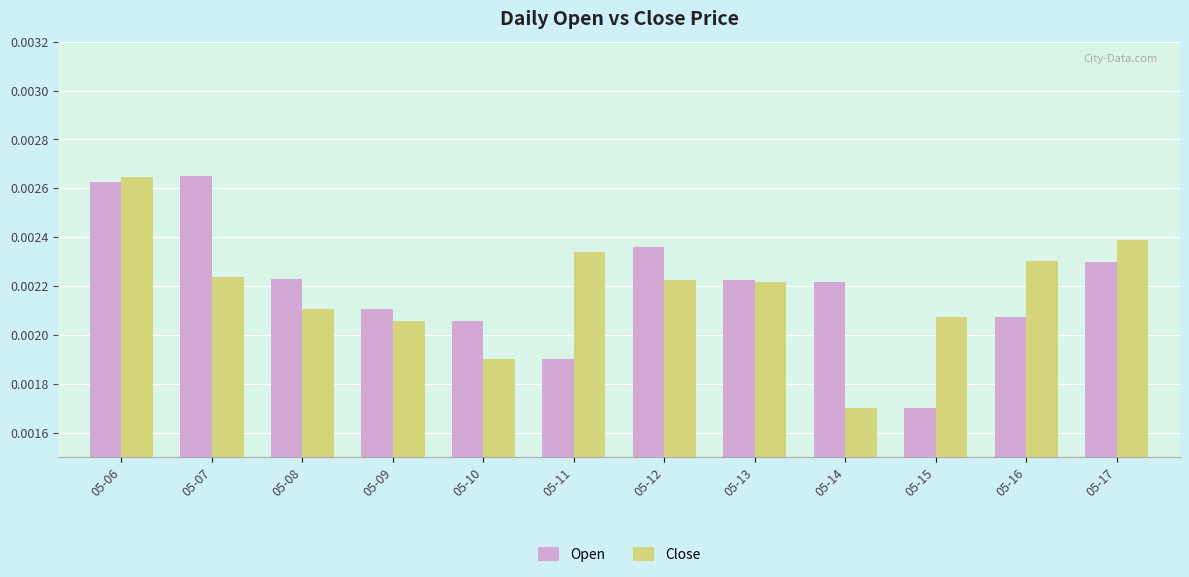

Are the bars grouped side by side (vs. stacked)?

Yes